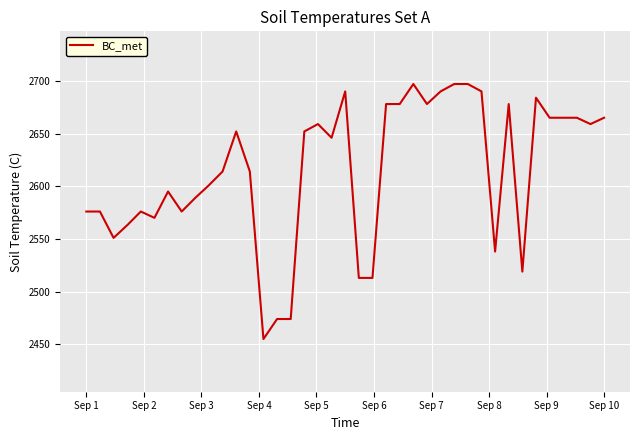

What is the greatest value displayed?

2697